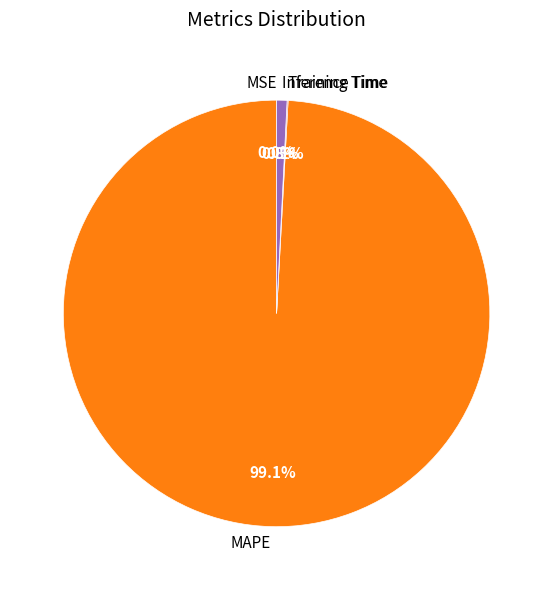

What is the largest slice in the pie chart?

MAPE